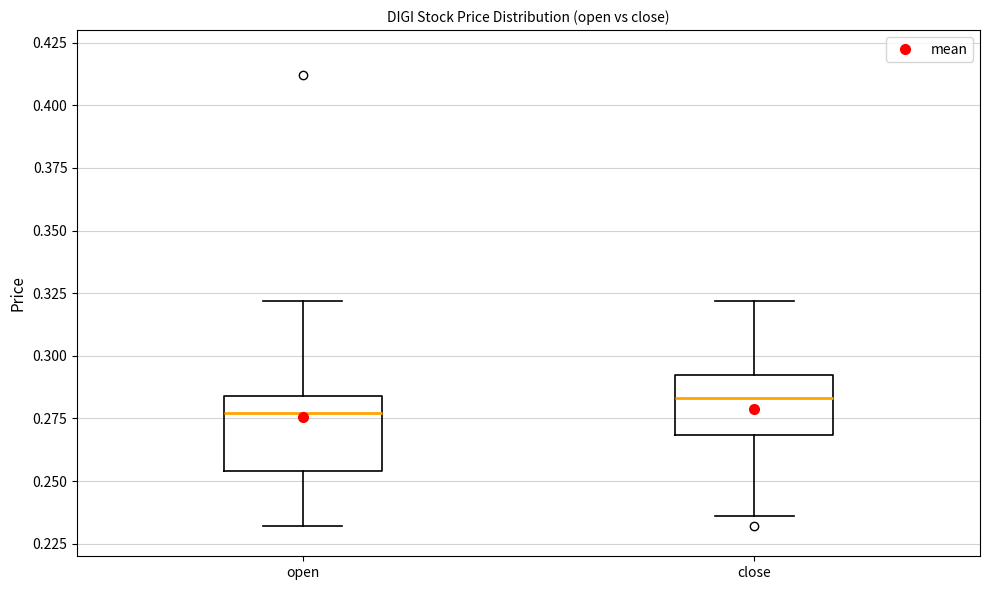

Where does the upper whisker of the box for close end on the y-axis? The values are not printed on the chart, so give them approximately, as read against the axis.

0.320